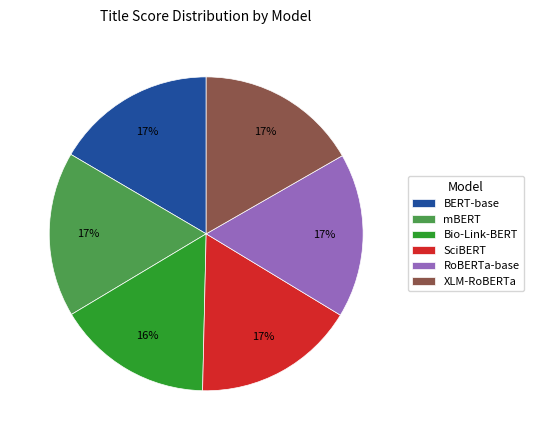

How many segments does this pie chart have?

6